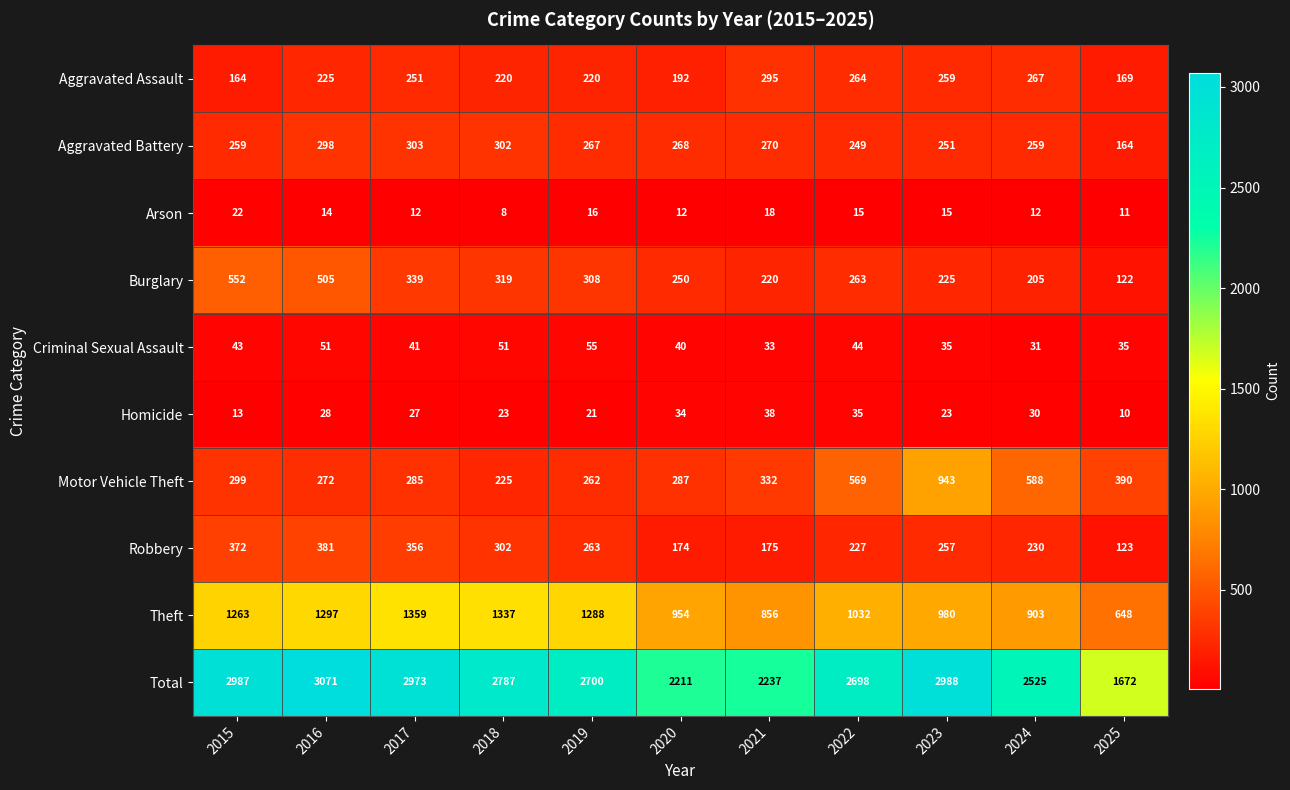

Which series has the widest spread of values?

Total